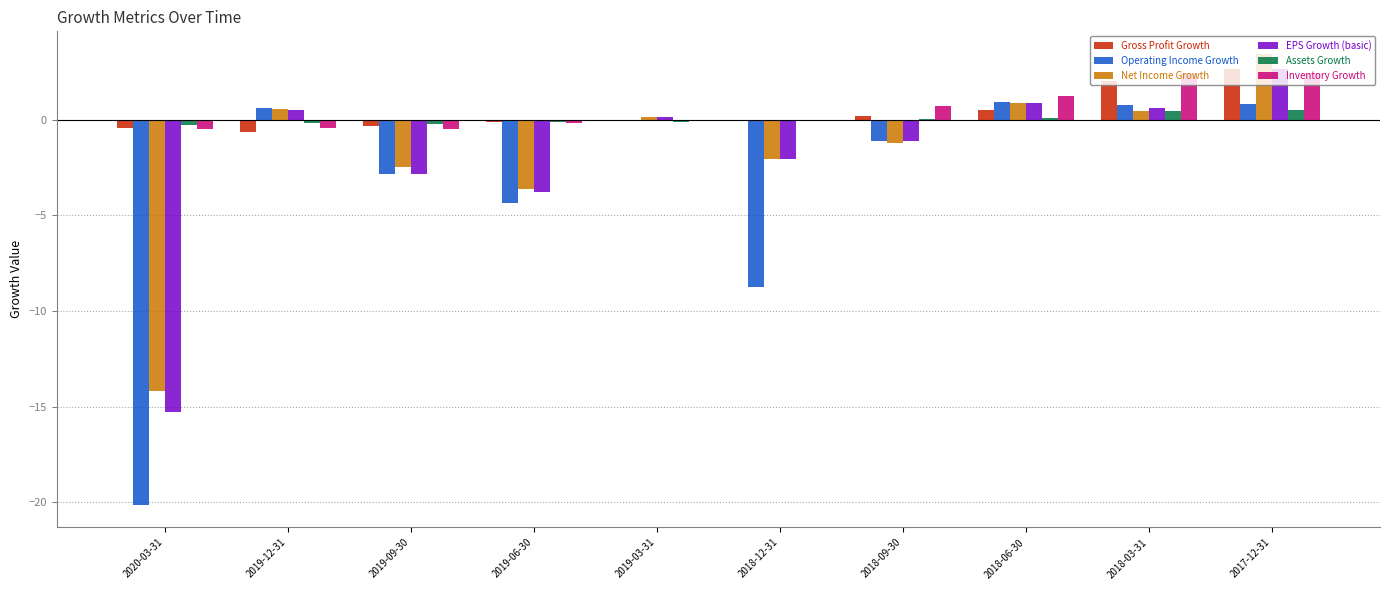

The Net Income Growth series shows -2.5 at 2019-09-30. True or false?

True